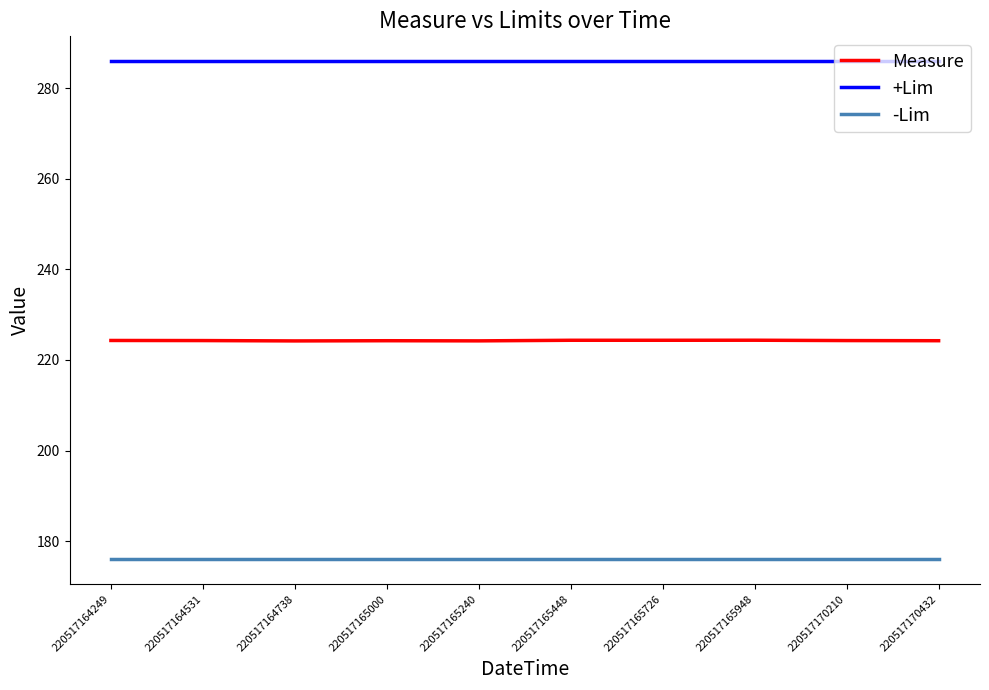

The value of +Lim at 220517164249 is 191.2. True or false?

False